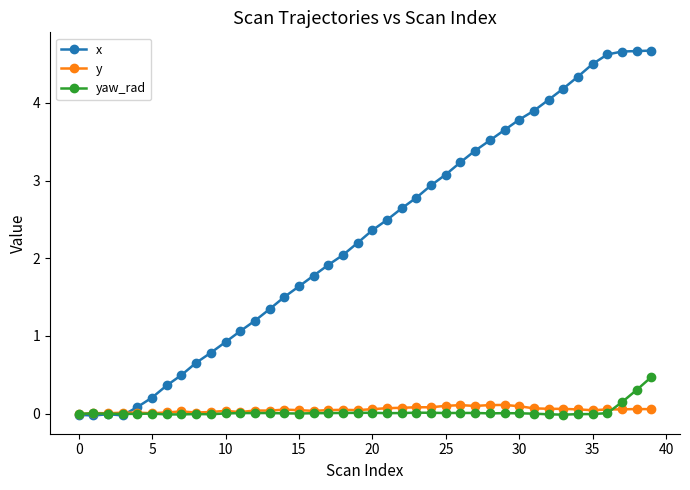

How many intersections are there between yaw_rad and x?

1